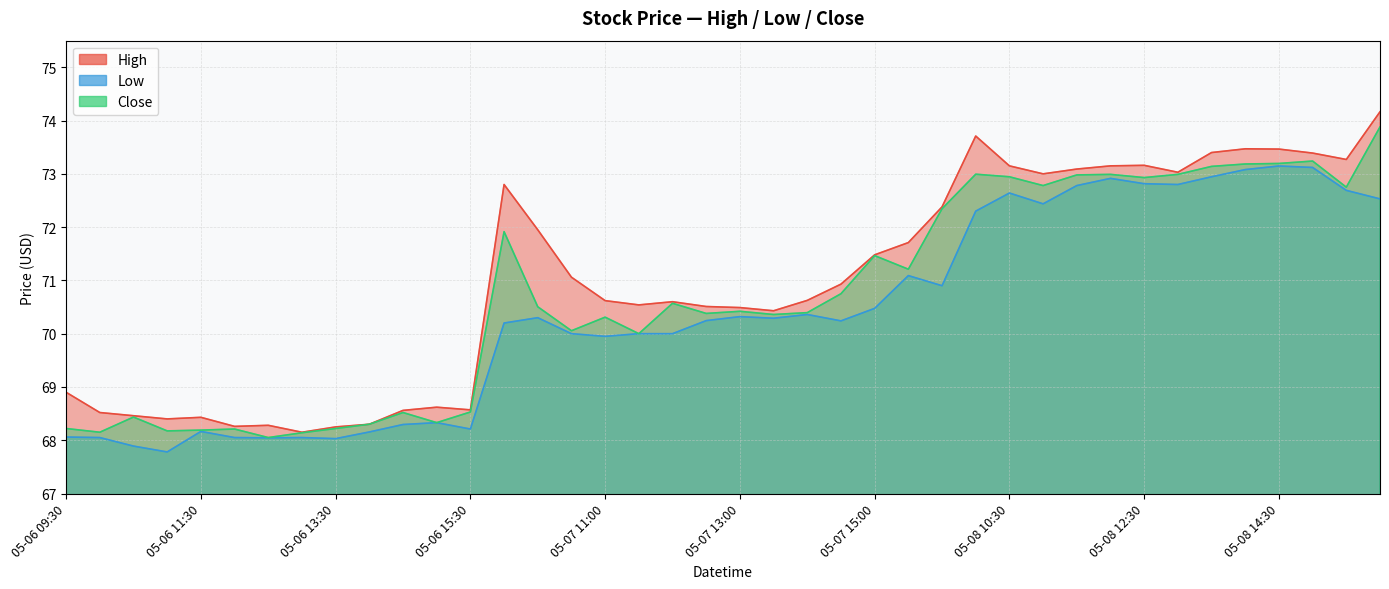

Reading left to right, transcribe all the data shown in this chart.

High: 05-06 09:30=68.9	05-06 10:00=68.5	05-06 10:30=68.5	05-06 11:00=68.4	05-06 11:30=68.4	05-06 12:00=68.3	05-06 12:30=68.3	05-06 13:00=68.2	05-06 13:30=68.2	05-06 14:00=68.3	05-06 14:30=68.6	05-06 15:00=68.6	05-06 15:30=68.6	05-07 09:30=72.8	05-07 10:00=71.9	05-07 10:30=71.1	05-07 11:00=70.6	05-07 11:30=70.5	05-07 12:00=70.6	05-07 12:30=70.5	05-07 13:00=70.5	05-07 13:30=70.4	05-07 14:00=70.6	05-07 14:30=70.9	05-07 15:00=71.5	05-07 15:30=71.7	05-08 09:30=72.4	05-08 10:00=73.7	05-08 10:30=73.2	05-08 11:00=73.0	05-08 11:30=73.1	05-08 12:00=73.2	05-08 12:30=73.2	05-08 13:00=73.0	05-08 13:30=73.4	05-08 14:00=73.5	05-08 14:30=73.5	05-08 15:00=73.4	05-08 15:30=73.3	05-09 09:30=74.2
Low: 05-06 09:30=68.1	05-06 10:00=68.1	05-06 10:30=67.9	05-06 11:00=67.8	05-06 11:30=68.2	05-06 12:00=68.1	05-06 12:30=68.0	05-06 13:00=68.1	05-06 13:30=68.0	05-06 14:00=68.2	05-06 14:30=68.3	05-06 15:00=68.3	05-06 15:30=68.2	05-07 09:30=70.2	05-07 10:00=70.3	05-07 10:30=70.0	05-07 11:00=69.9	05-07 11:30=70.0	05-07 12:00=70.0	05-07 12:30=70.2	05-07 13:00=70.3	05-07 13:30=70.3	05-07 14:00=70.4	05-07 14:30=70.2	05-07 15:00=70.5	05-07 15:30=71.1	05-08 09:30=70.9	05-08 10:00=72.3	05-08 10:30=72.6	05-08 11:00=72.4	05-08 11:30=72.8	05-08 12:00=72.9	05-08 12:30=72.8	05-08 13:00=72.8	05-08 13:30=72.9	05-08 14:00=73.1	05-08 14:30=73.1	05-08 15:00=73.1	05-08 15:30=72.7	05-09 09:30=72.5
Close: 05-06 09:30=68.2	05-06 10:00=68.2	05-06 10:30=68.4	05-06 11:00=68.2	05-06 11:30=68.2	05-06 12:00=68.2	05-06 12:30=68.1	05-06 13:00=68.1	05-06 13:30=68.2	05-06 14:00=68.3	05-06 14:30=68.5	05-06 15:00=68.3	05-06 15:30=68.5	05-07 09:30=71.9	05-07 10:00=70.5	05-07 10:30=70.1	05-07 11:00=70.3	05-07 11:30=70.0	05-07 12:00=70.6	05-07 12:30=70.4	05-07 13:00=70.4	05-07 13:30=70.4	05-07 14:00=70.4	05-07 14:30=70.8	05-07 15:00=71.5	05-07 15:30=71.2	05-08 09:30=72.3	05-08 10:00=73.0	05-08 10:30=72.9	05-08 11:00=72.8	05-08 11:30=73.0	05-08 12:00=73.0	05-08 12:30=72.9	05-08 13:00=73.0	05-08 13:30=73.1	05-08 14:00=73.2	05-08 14:30=73.2	05-08 15:00=73.2	05-08 15:30=72.8	05-09 09:30=73.9